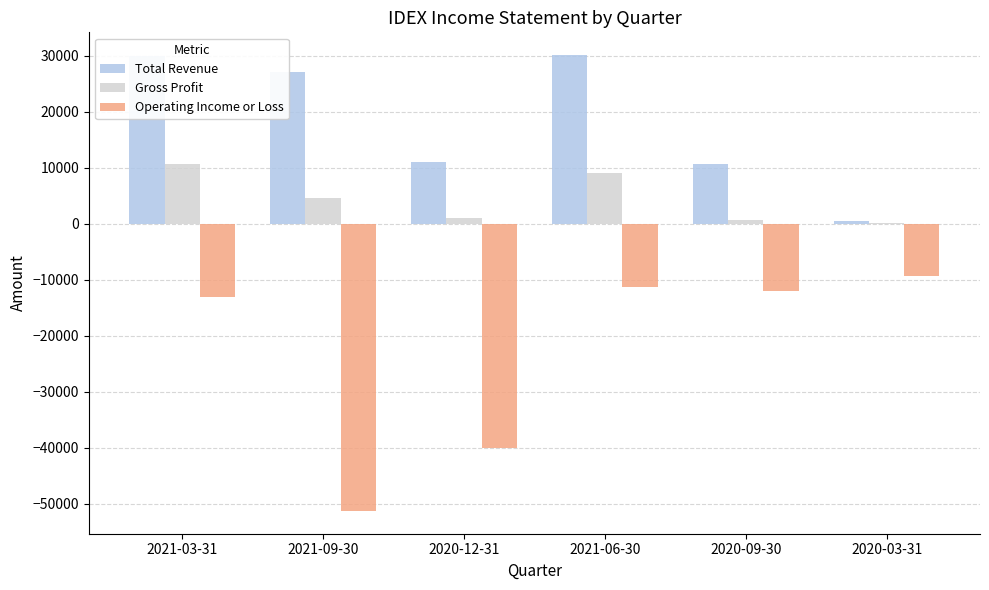

The value of Operating Income or Loss at 2021-06-30 is -5834. True or false?

False